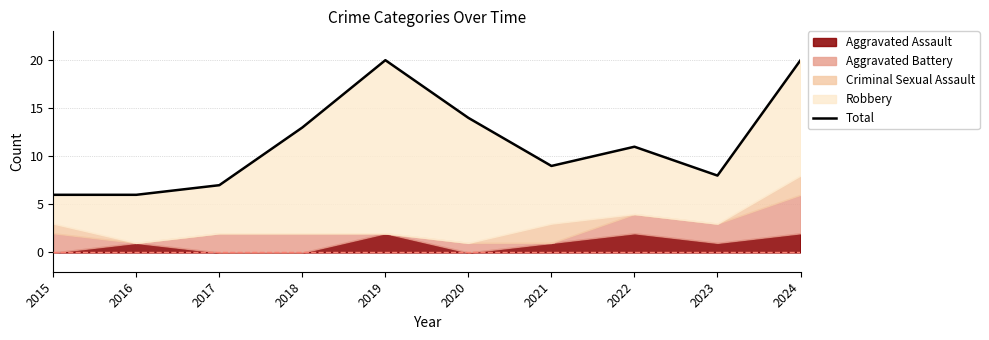

Between 2024 and 2015, which is larger?

2024